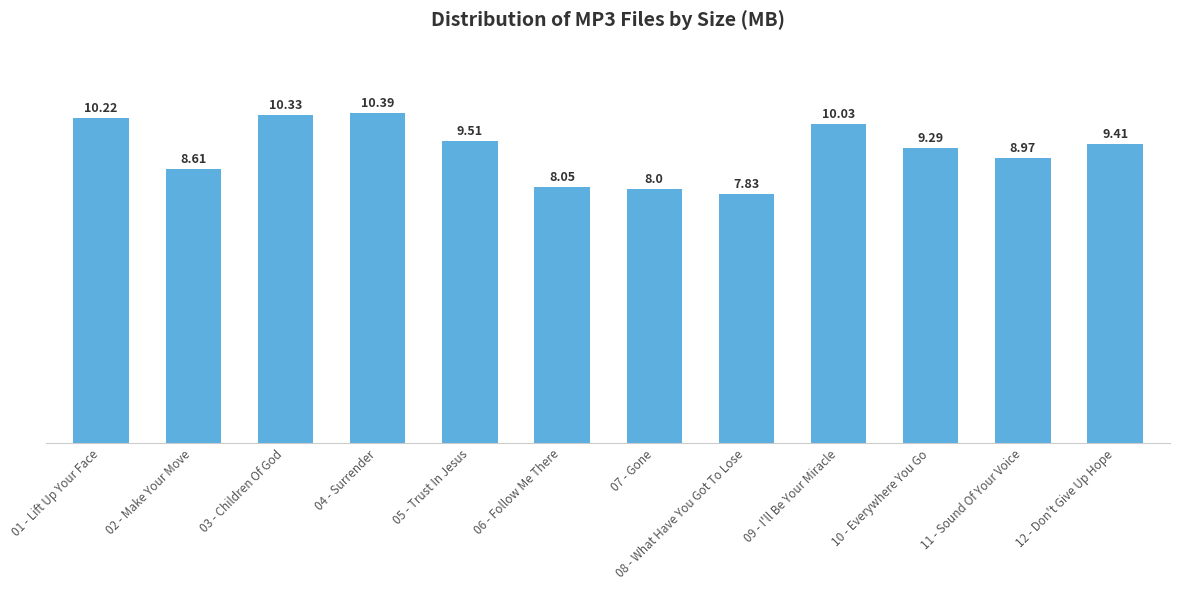

What is the maximum value shown in the chart?

10.4